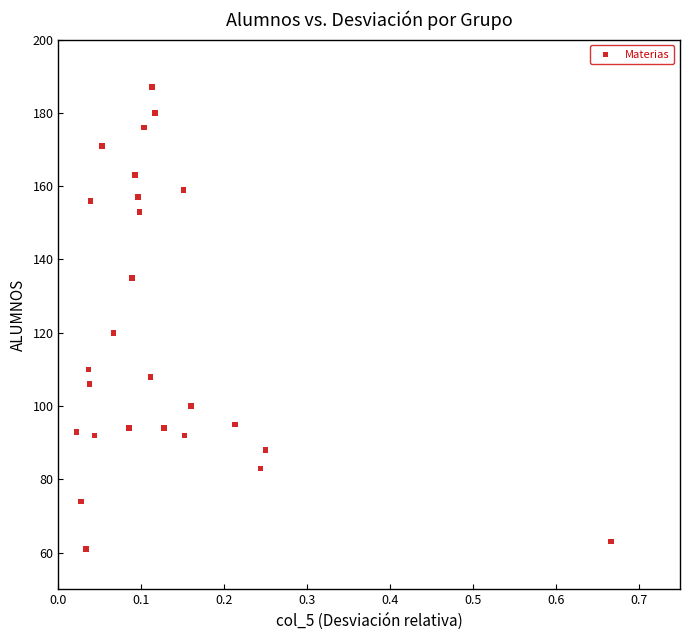

What is the range of Y values (max minus min)?

126